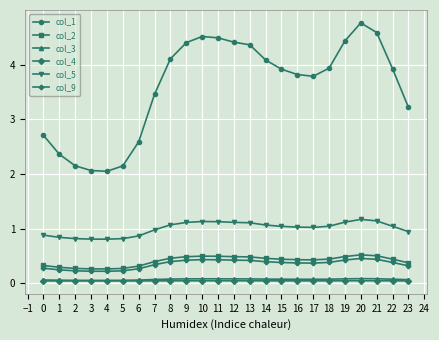

The col_1 series shows 1.3 at 21. True or false?

False